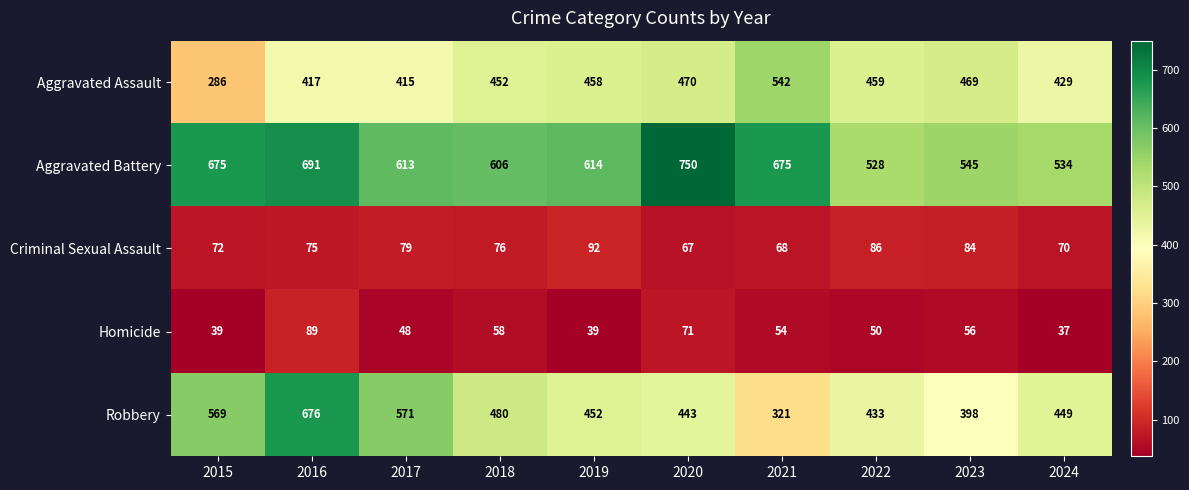

Which series changed the most between 2016 and 2020?

Robbery